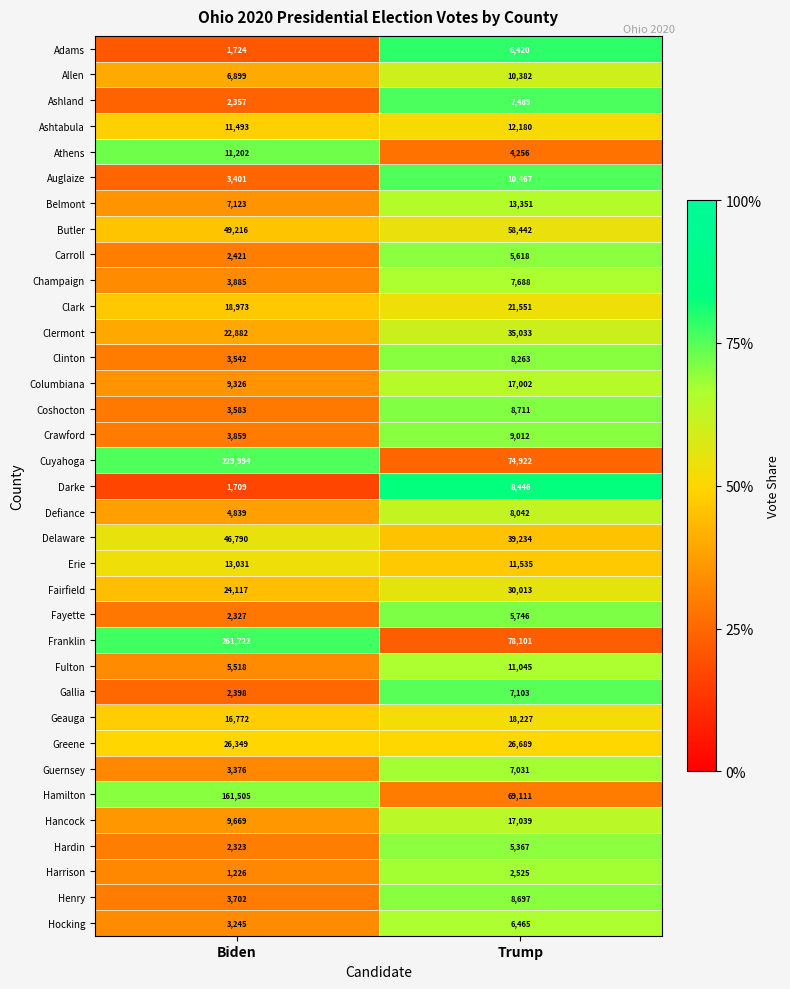

What is the spread (max minus min) of values at Biden?

260496